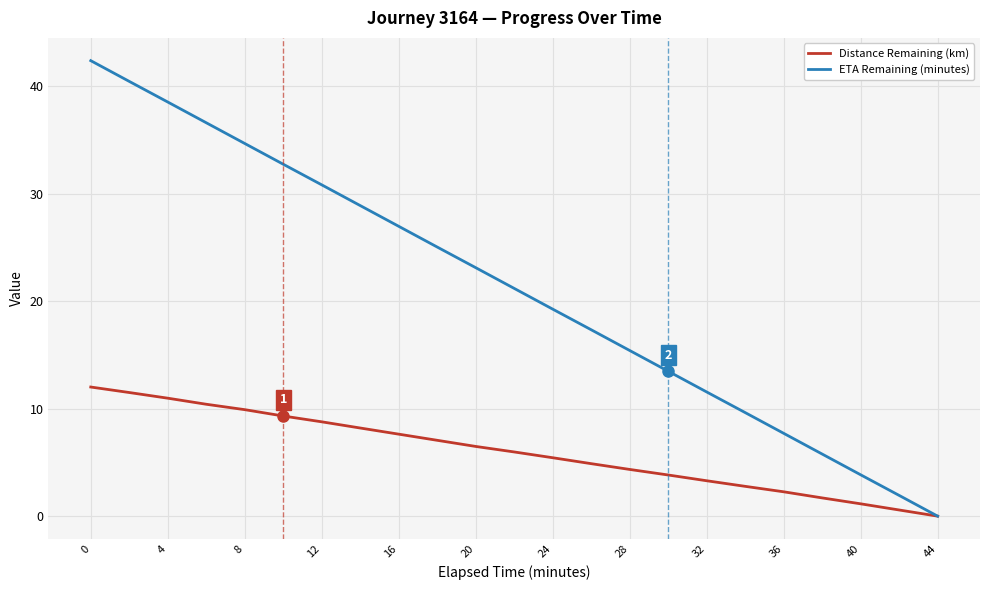

Which series has the largest total across all categories?

ETA Remaining (minutes)